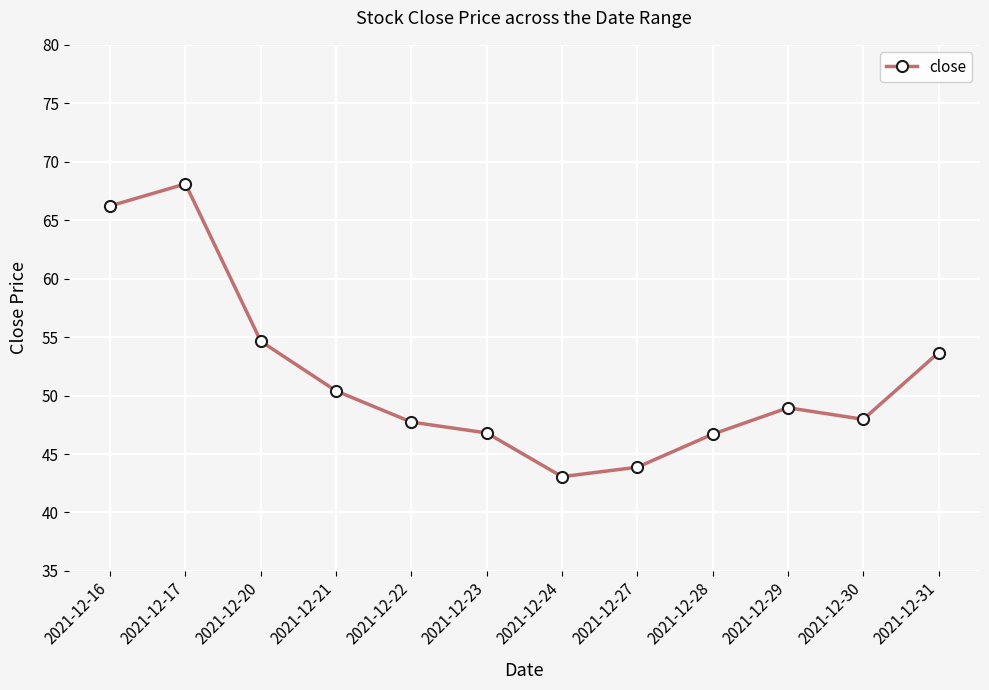

True or false: the data shows 36.0 at 2021-12-20.

False